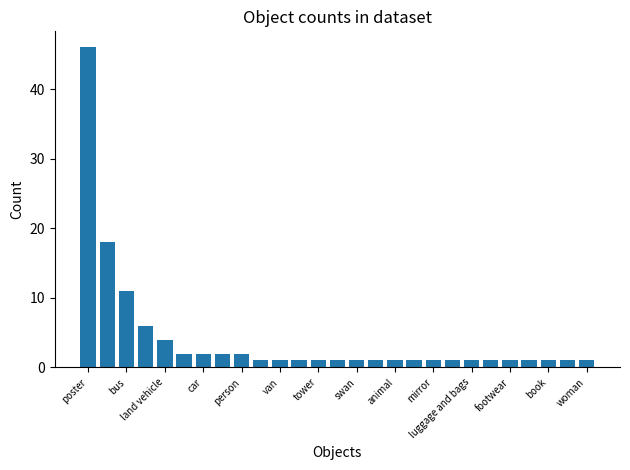

What is the value of the 22nd bar from the left?

1